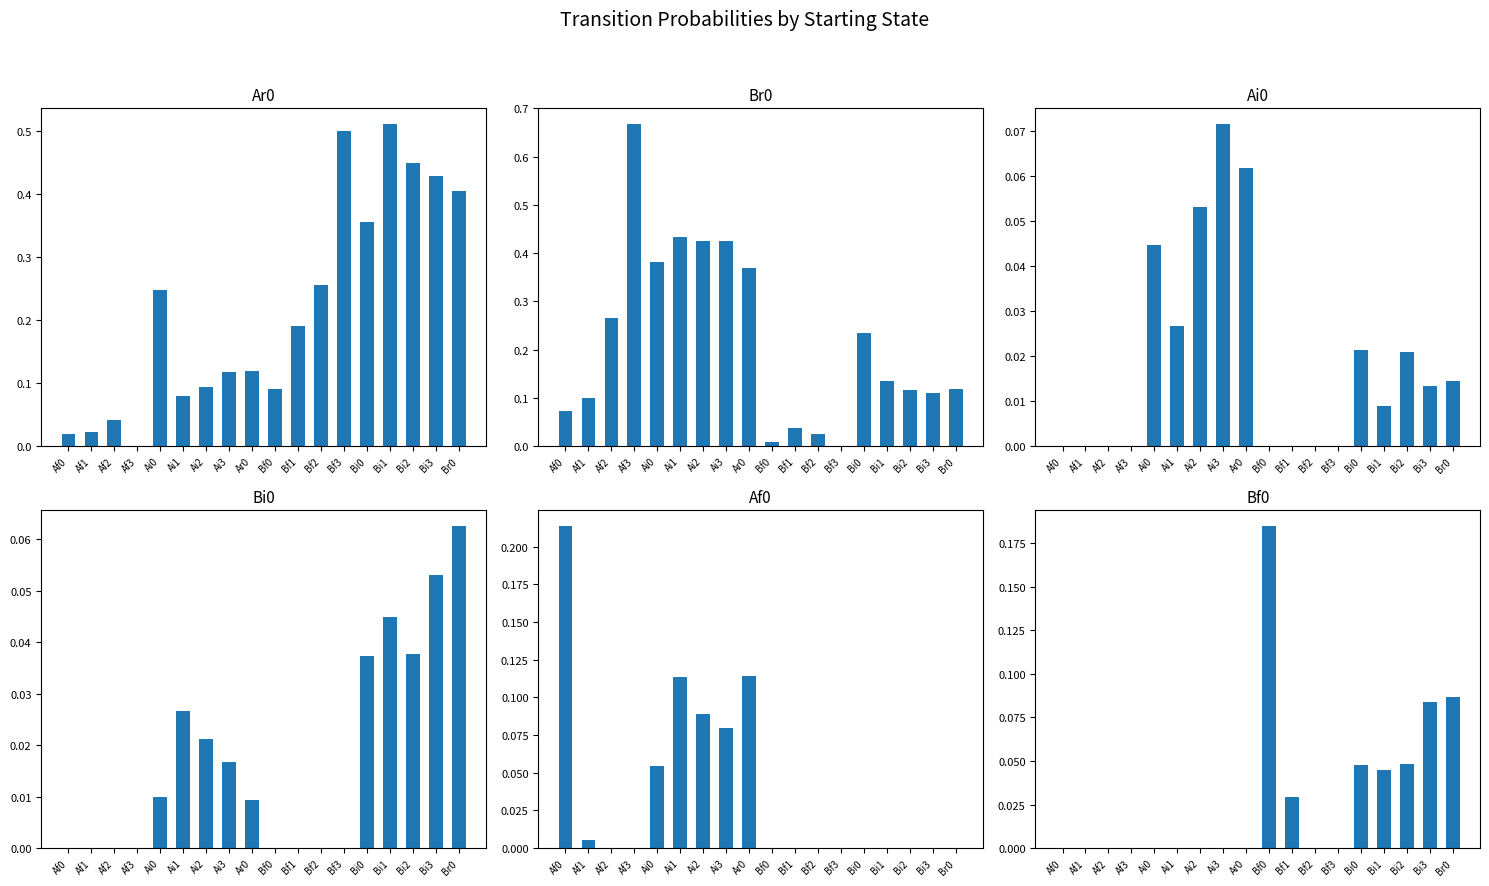

The Ar0 series shows 0.1 at Bf0. True or false?

True